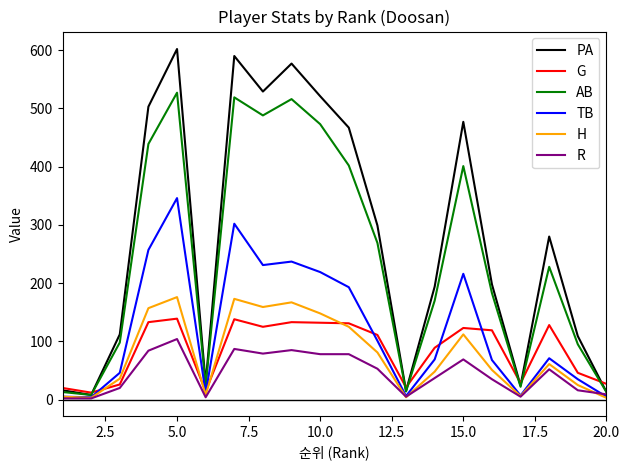

Which series has the largest range (max minus min)?

PA